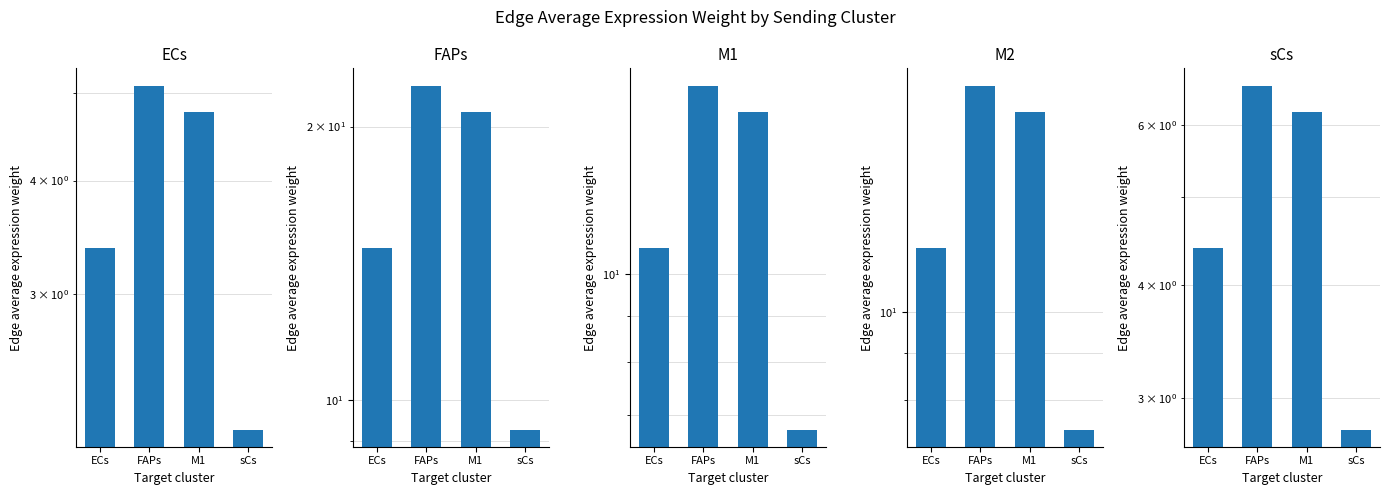

What position from the right is sCs?

1